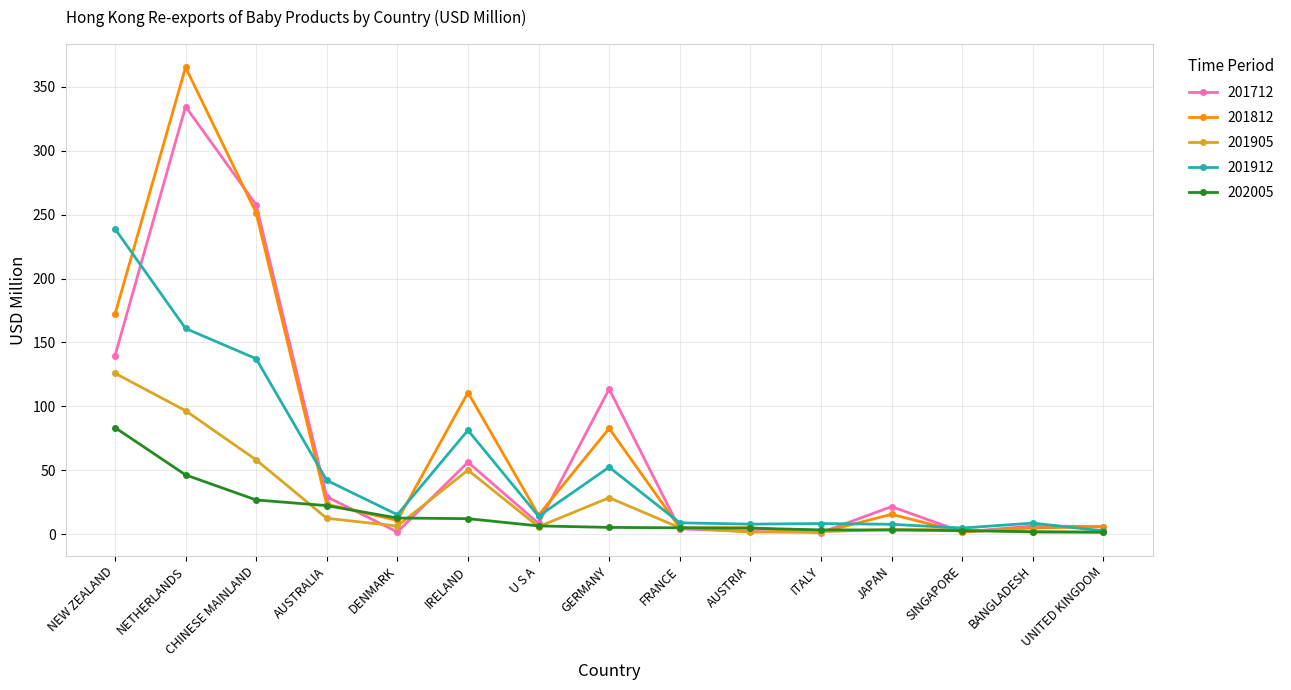

Which series changed the most between NEW ZEALAND and AUSTRALIA?

201912